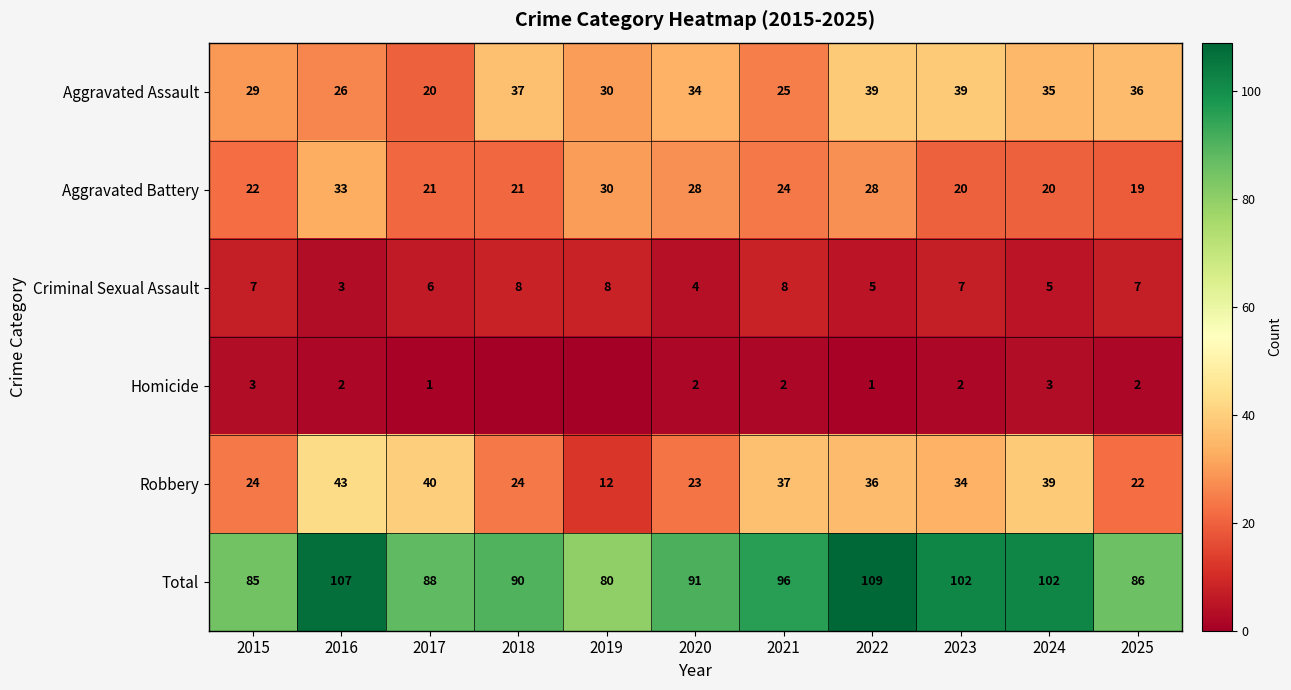

Is the value of Robbery at 2020 greater than the value of Homicide at 2017?

Yes